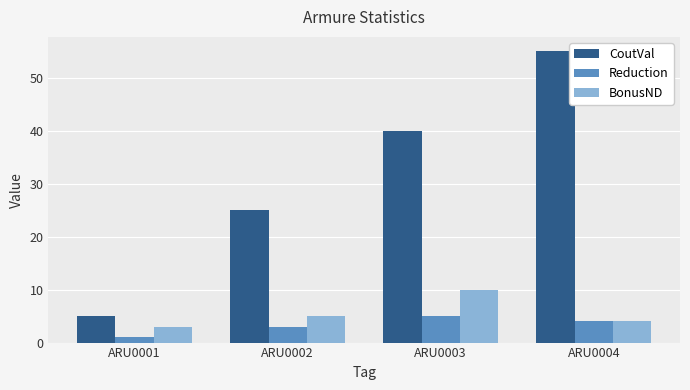

What are all the series names shown in the legend?

CoutVal, Reduction, BonusND